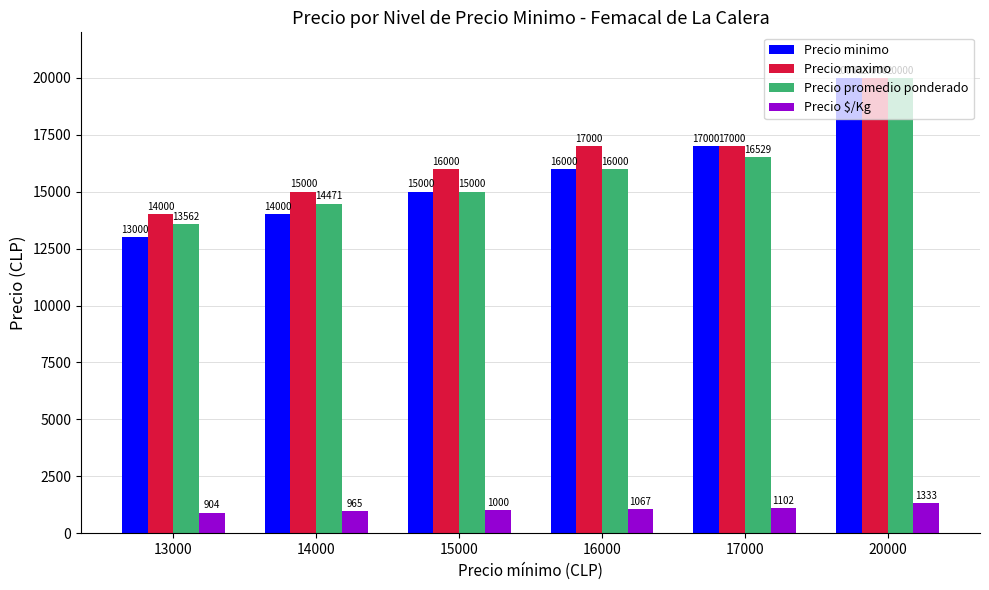

At which label does Precio maximo reach its peak?

20000